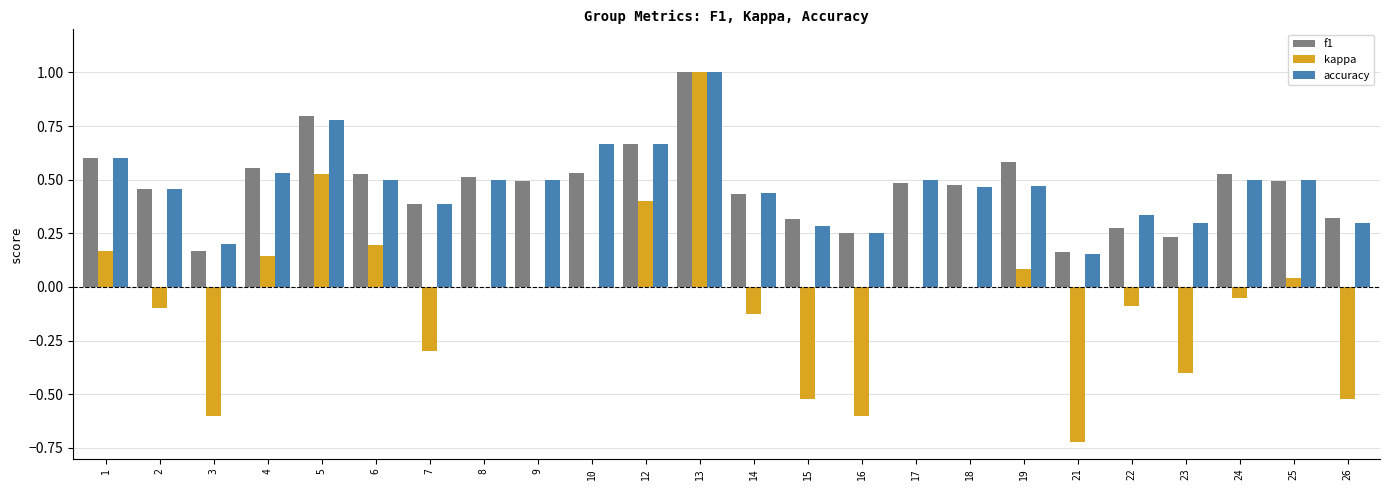

Between 12 and 13, which series saw the biggest shift?

kappa